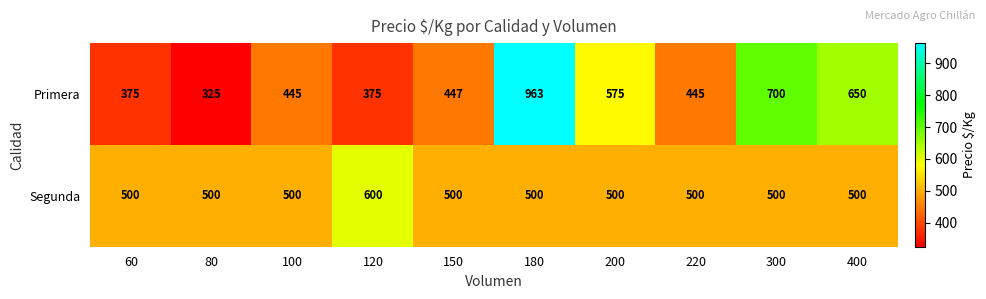

Rank the series by their average value, from lowest to highest.

Segunda, Primera